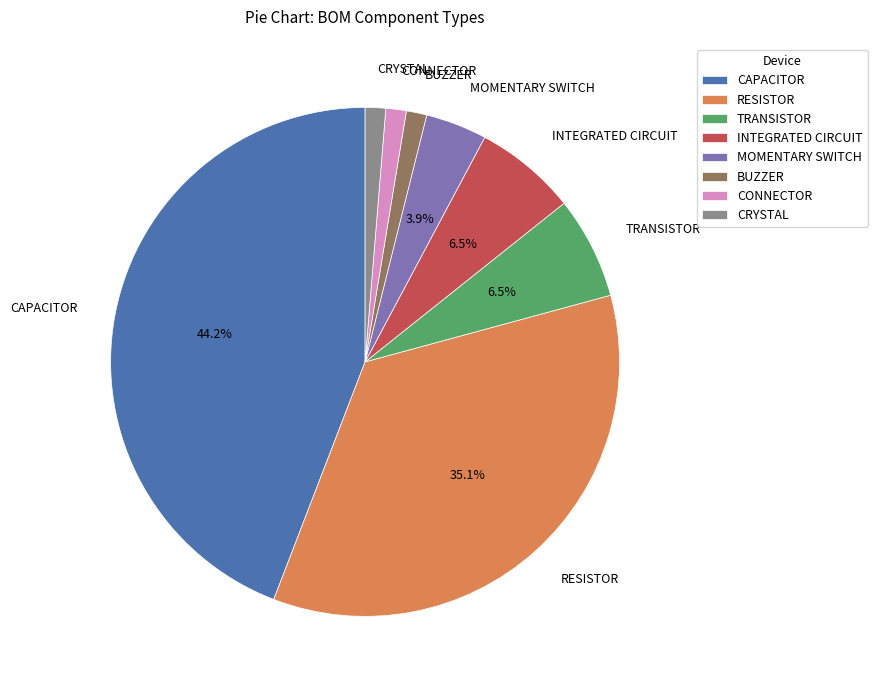

Approximately how many times larger is the value at RESISTOR compared to CRYSTAL?

27.0